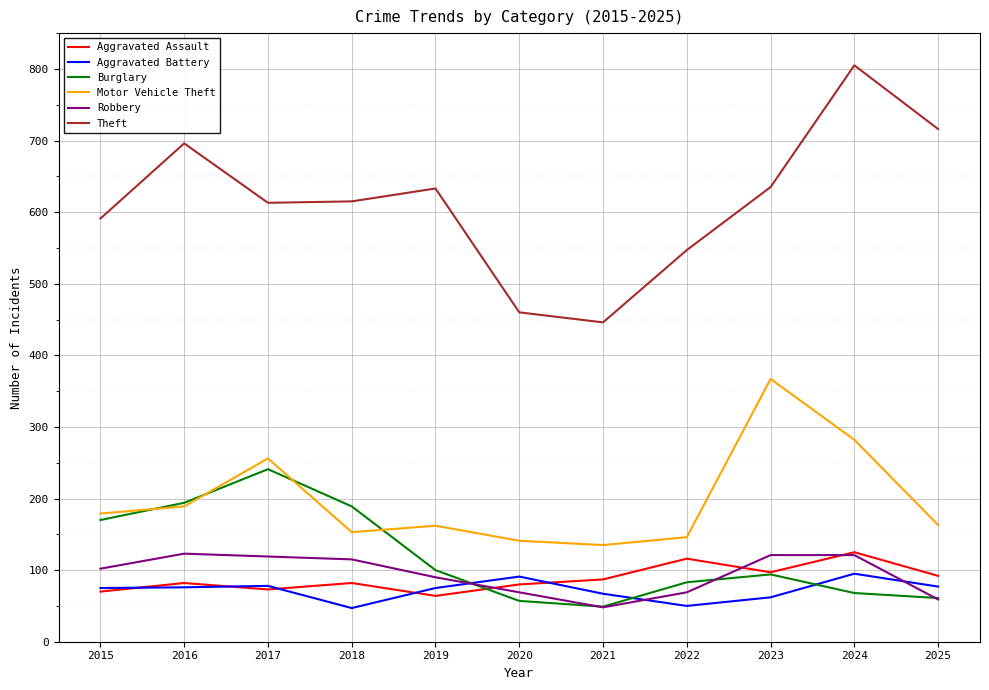

True or false: Theft and Motor Vehicle Theft cross at least once.

False